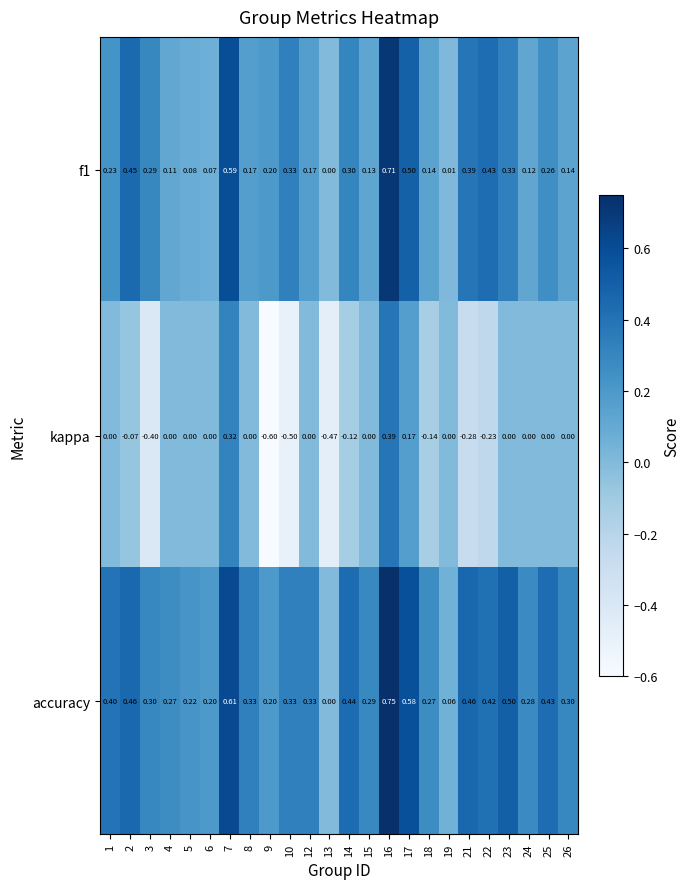

Rank the series by their average value, from lowest to highest.

kappa, f1, accuracy